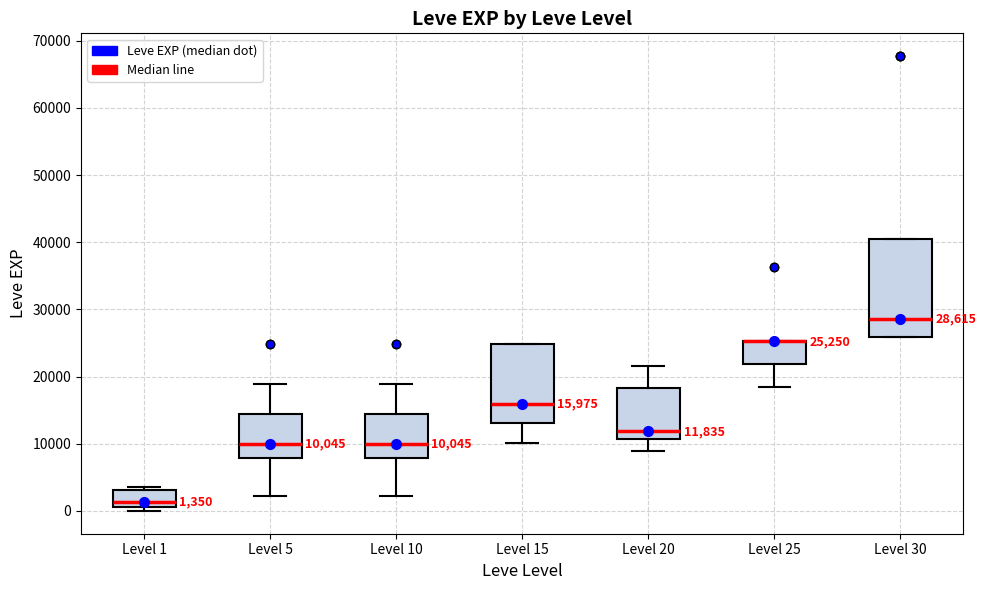

Comparing the boxes themselves (not the whiskers), which one is the tallest?

Level 30